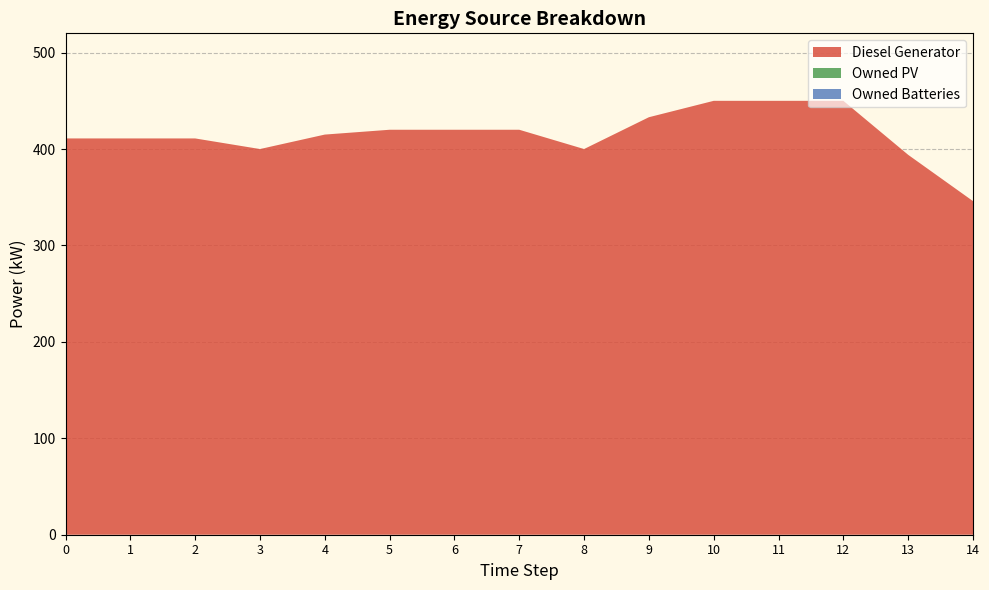

Reading left to right, extract all data points from this chart.

Diesel Generator: 411	411	411	400	415	420	420	420	400	433	450	450	450	394	346
Owned PV: 0	0	0	0	0	0	0	0	0	0	0	0	0	0	0
Owned Batteries: 0	0	0	0	0	0	0	0	0	0	0	0	0	0	0